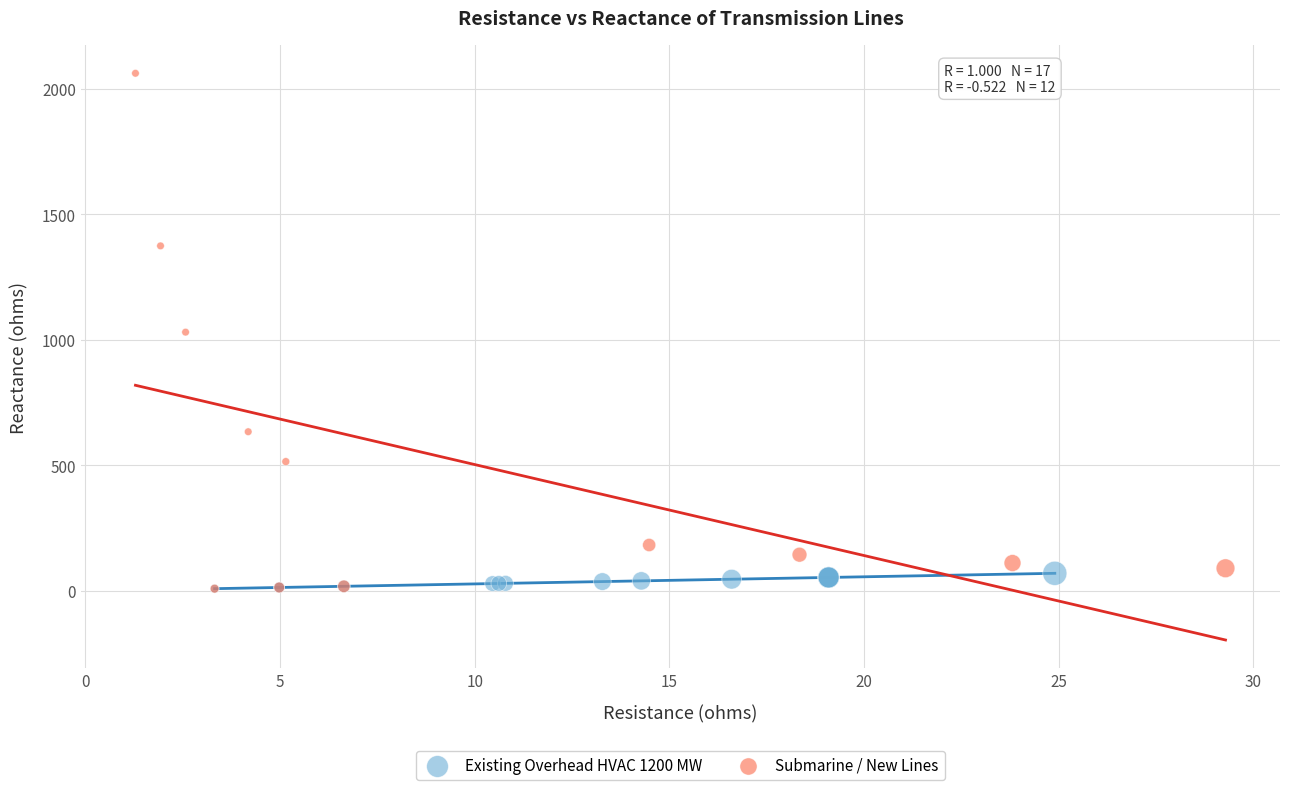

Which series has the largest Y range (max minus min)?

Submarine / New Lines